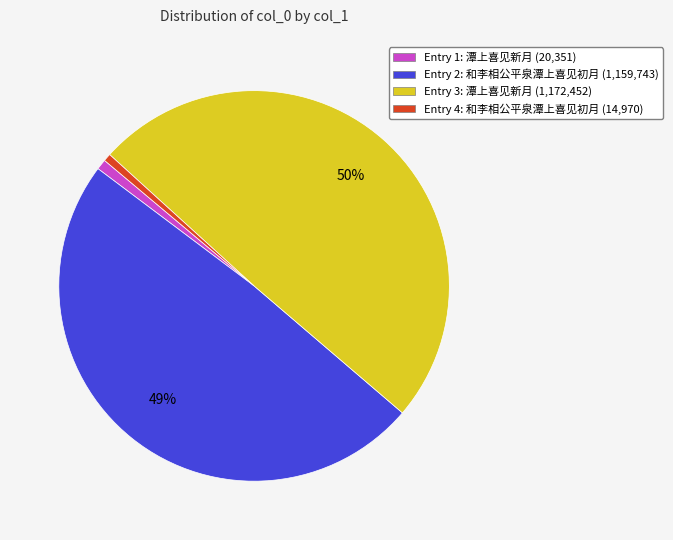

True or false: Entry 4: 和李相公平泉潭上喜见初月 (14,970) accounts for 1% of the total.

True